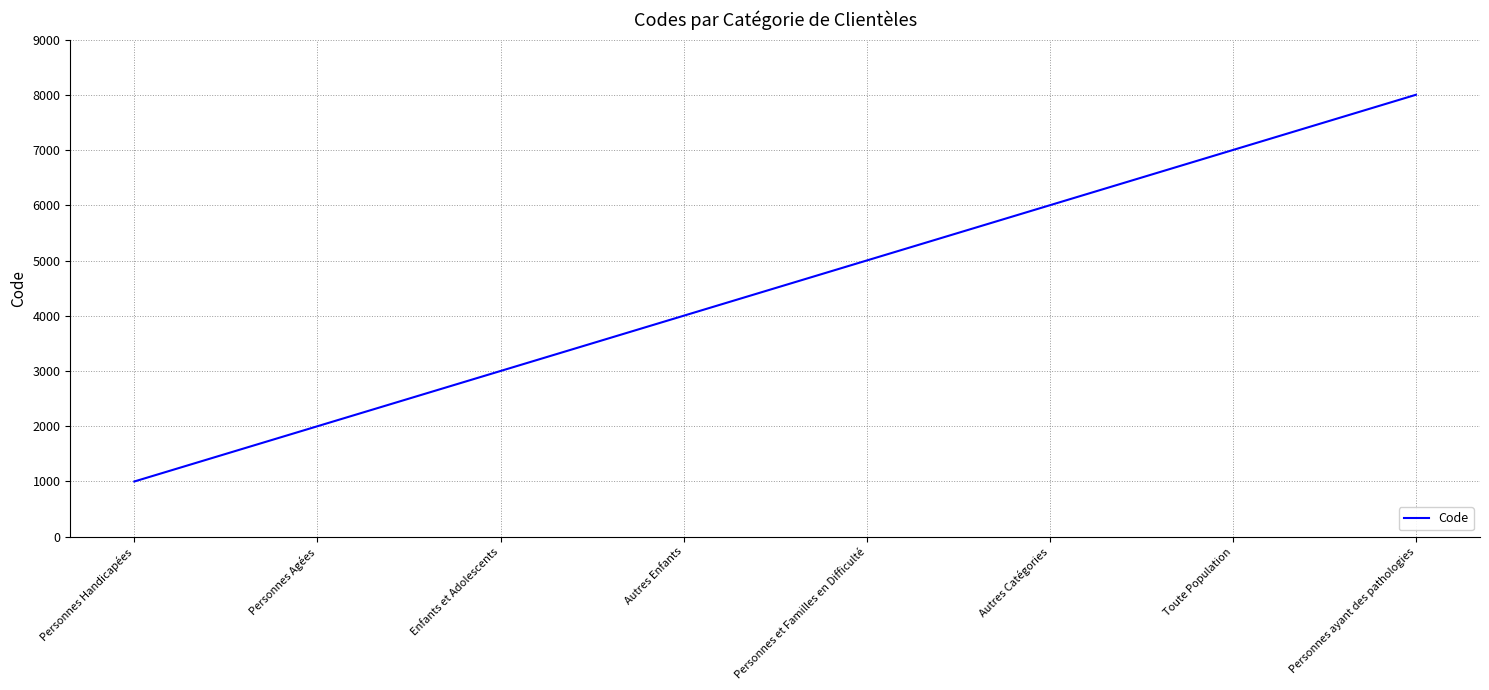

How many values are below 5000?

4